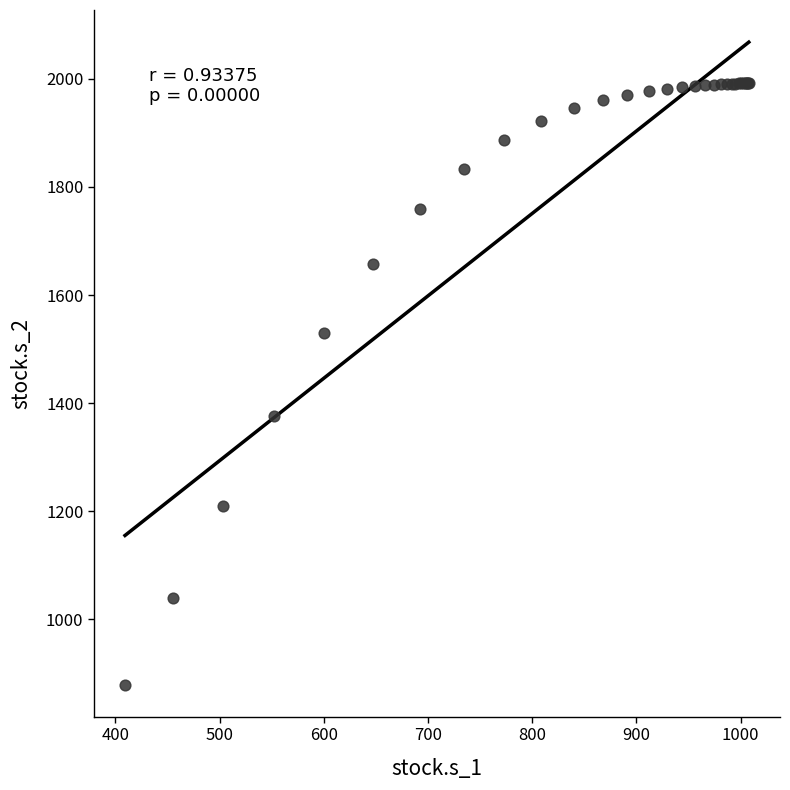

What Y value in the scatter plot is closest to 1436?

1376.6